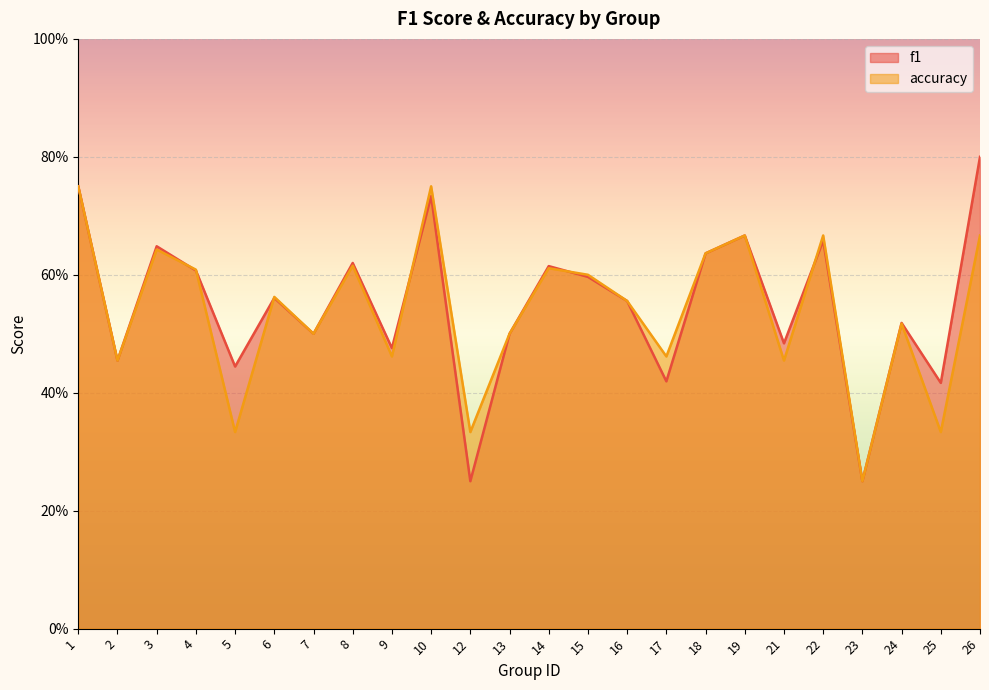

List the series in order of their peak value, highest first.

f1, accuracy